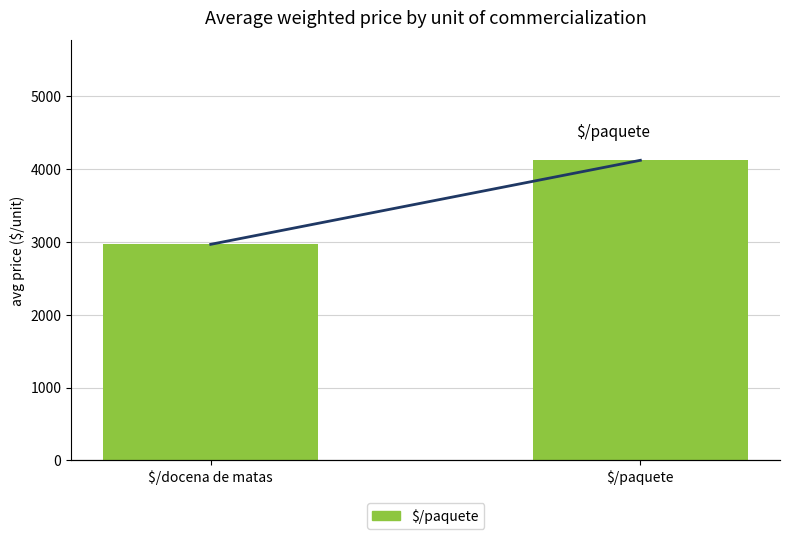

Where does the data first go above 4123?

$/paquete